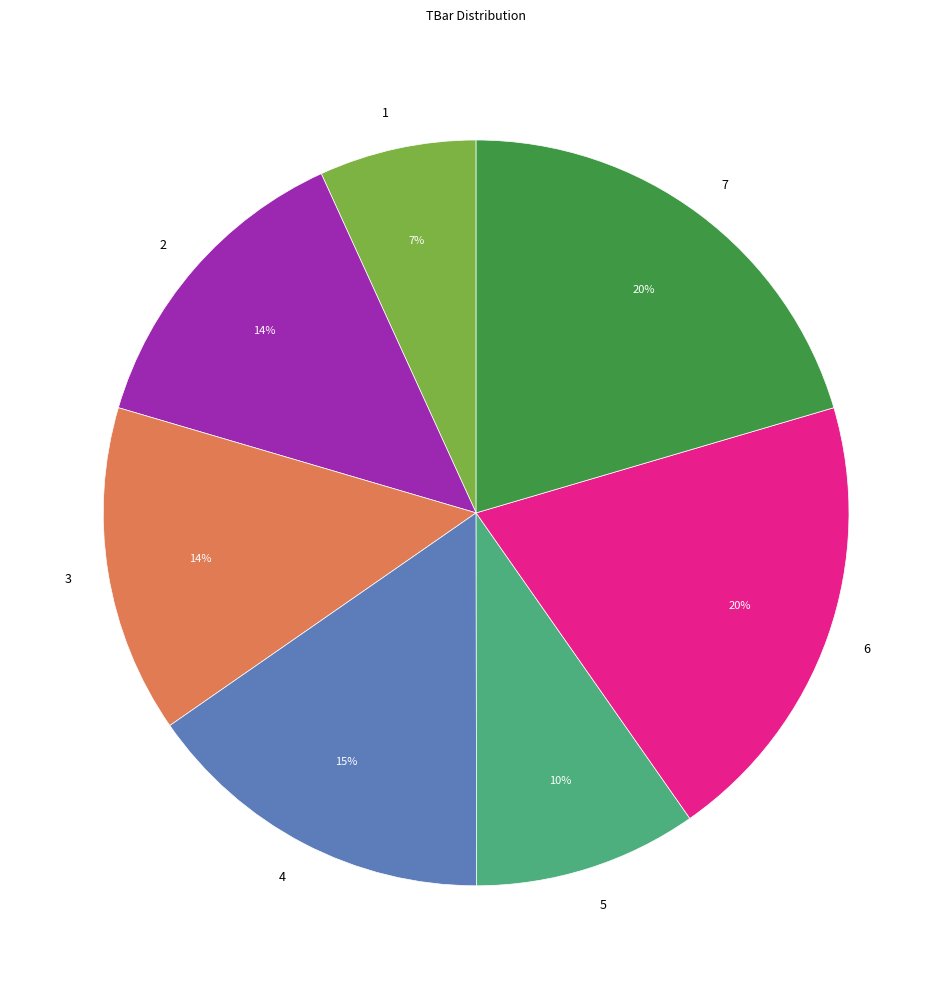

To the nearest percent, what is the combined percentage of 7 and 5?

30%